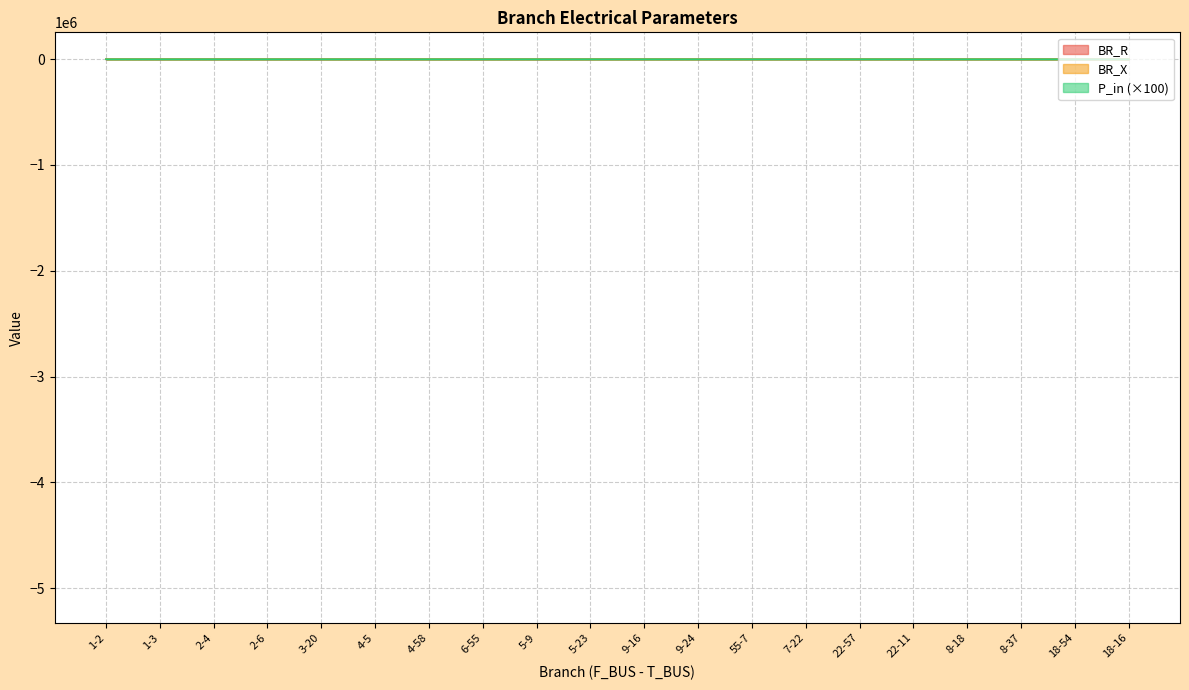

After their last crossing, which series has the higher values: P_in or BR_R?

BR_R